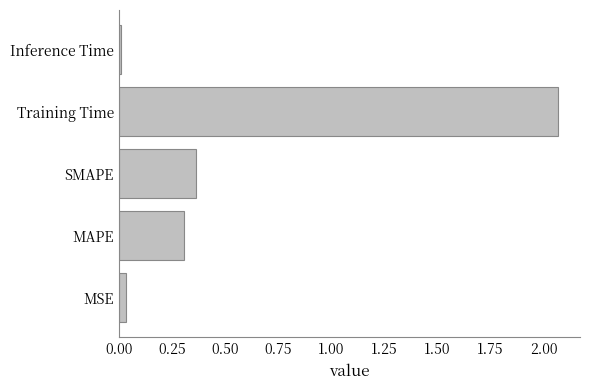

At which category does the chart reach its minimum across all series?

Inference Time